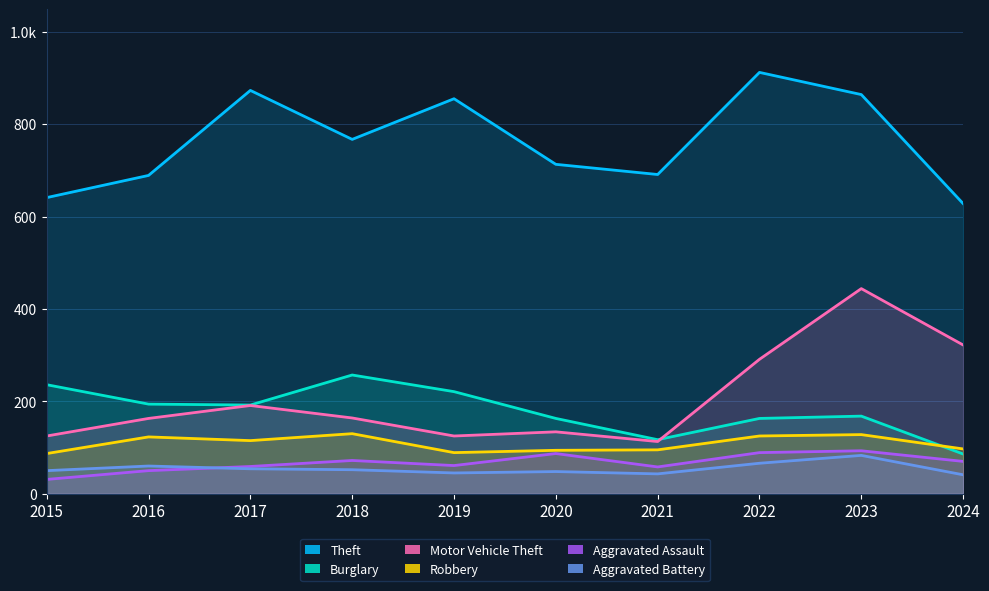

What is the average value of the Motor Vehicle Theft series?

207